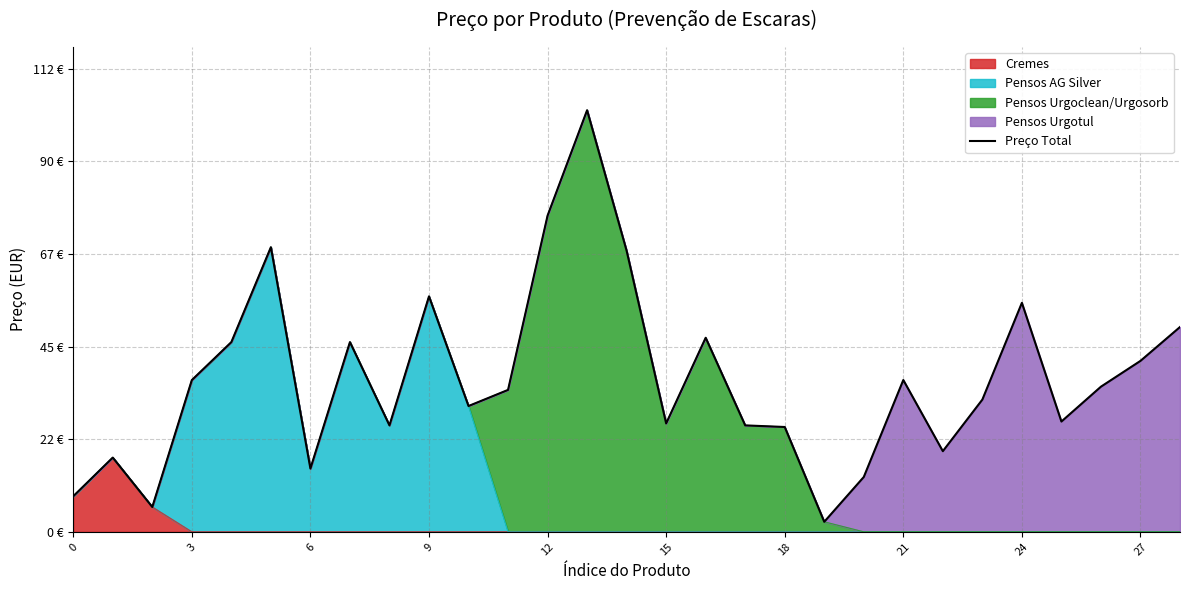

What is the label of the 20th point from the left?

19